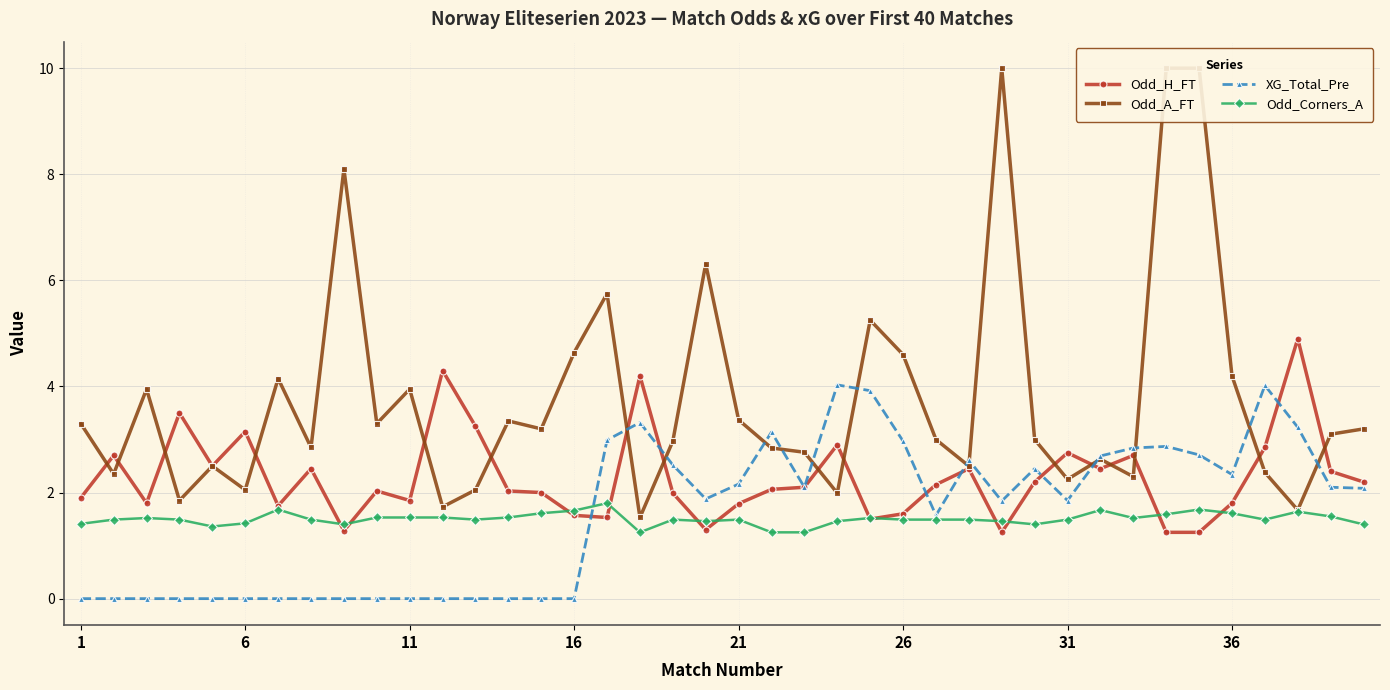

True or false: Odd_A_FT and Odd_Corners_A cross at least once.

False